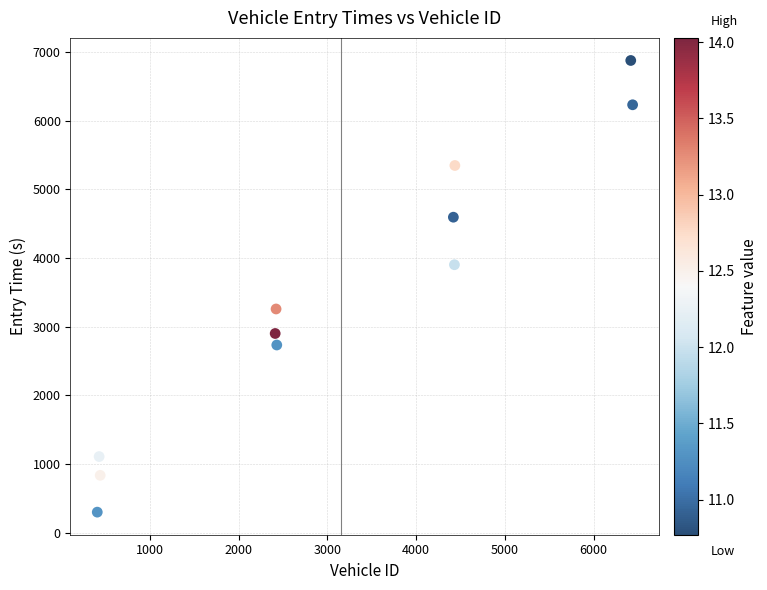

What is the average X value?

3154.0